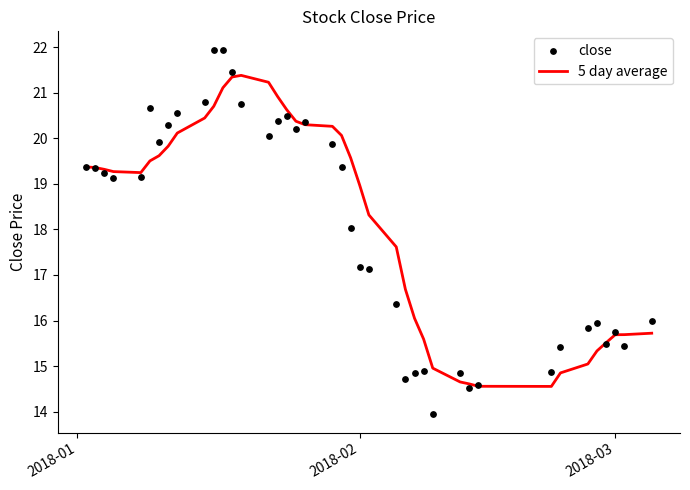

Which series reaches the maximum Y coordinate?

close